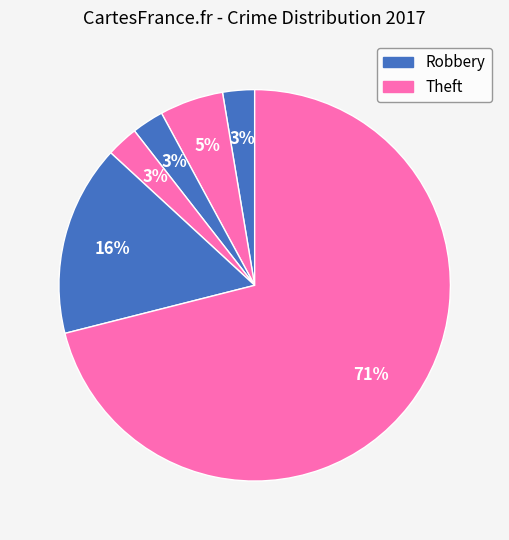

How many slices are in this pie chart?

6